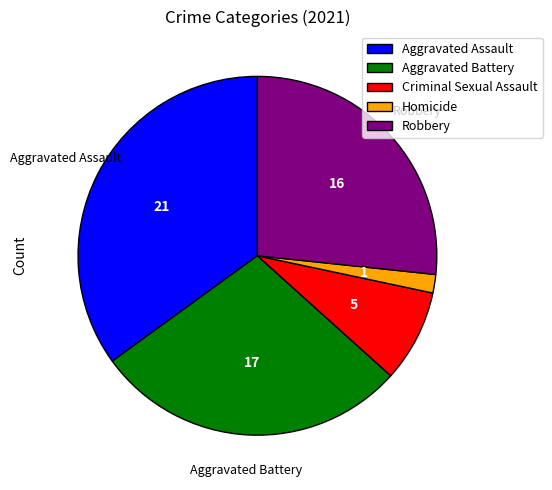

Is Homicide the majority of the pie?

No